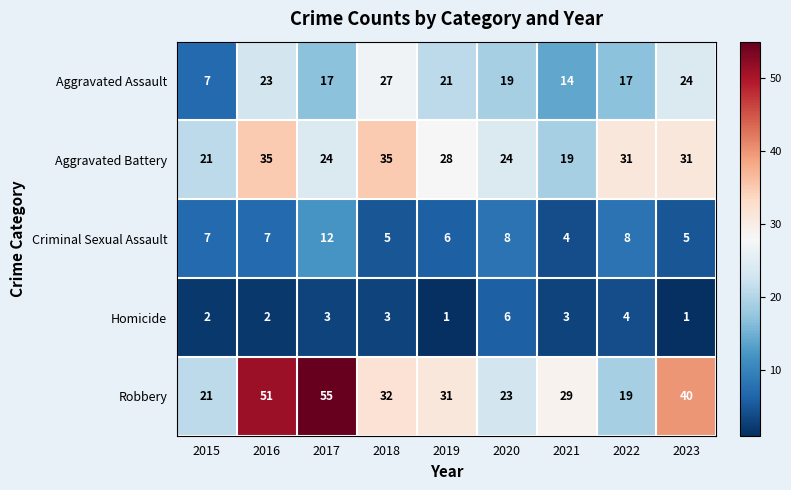

Rank the series by their maximum value, from highest to lowest.

Robbery, Aggravated Battery, Aggravated Assault, Criminal Sexual Assault, Homicide